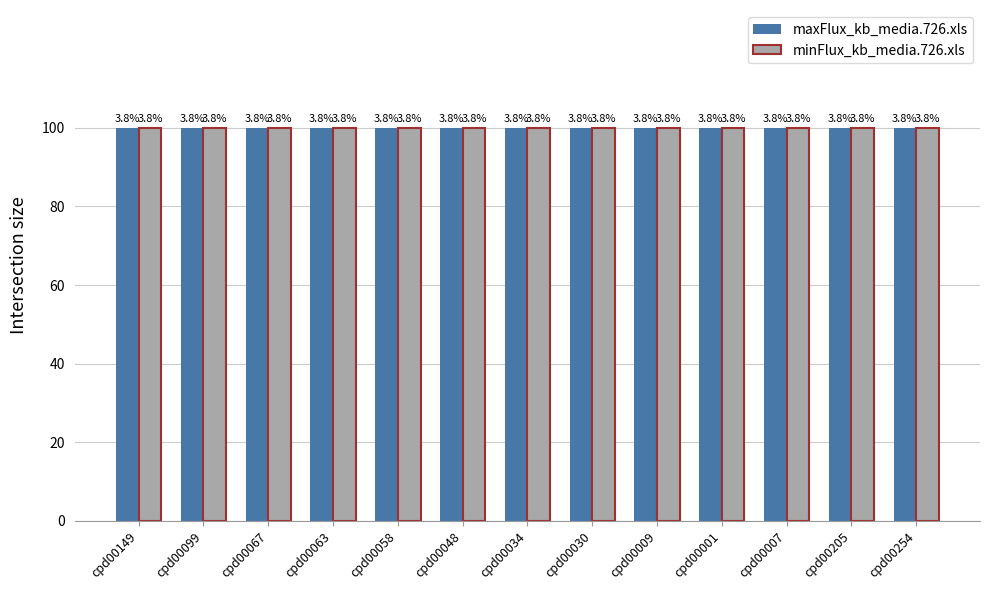

Between cpd00149 and cpd00048, which is larger?

cpd00149